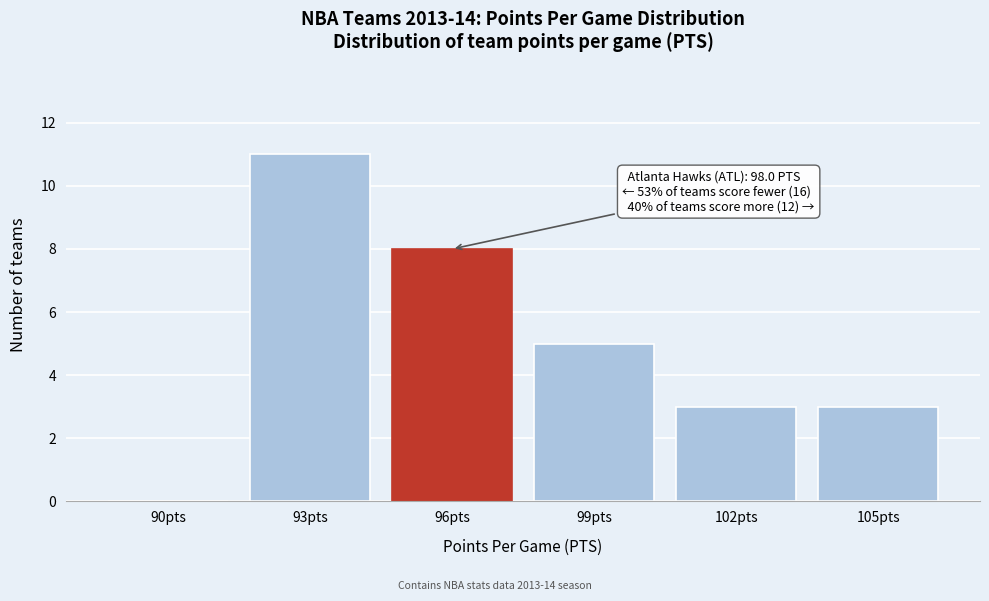

Reading left to right, extract all data points from this chart.

90pts=0	93pts=11	96pts=8	99pts=5	102pts=3	105pts=3